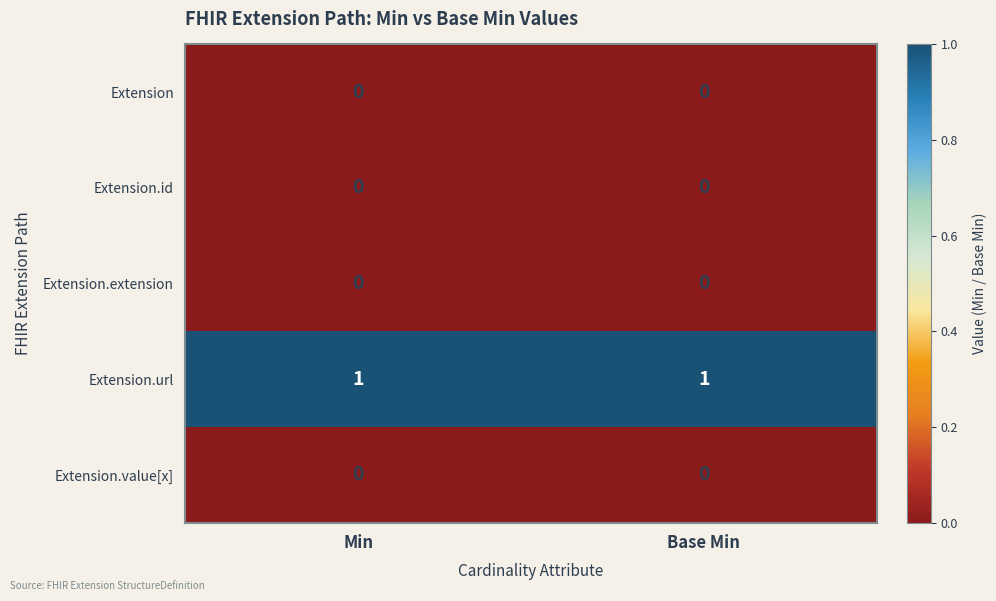

Which series has the largest total across all categories?

Extension.url